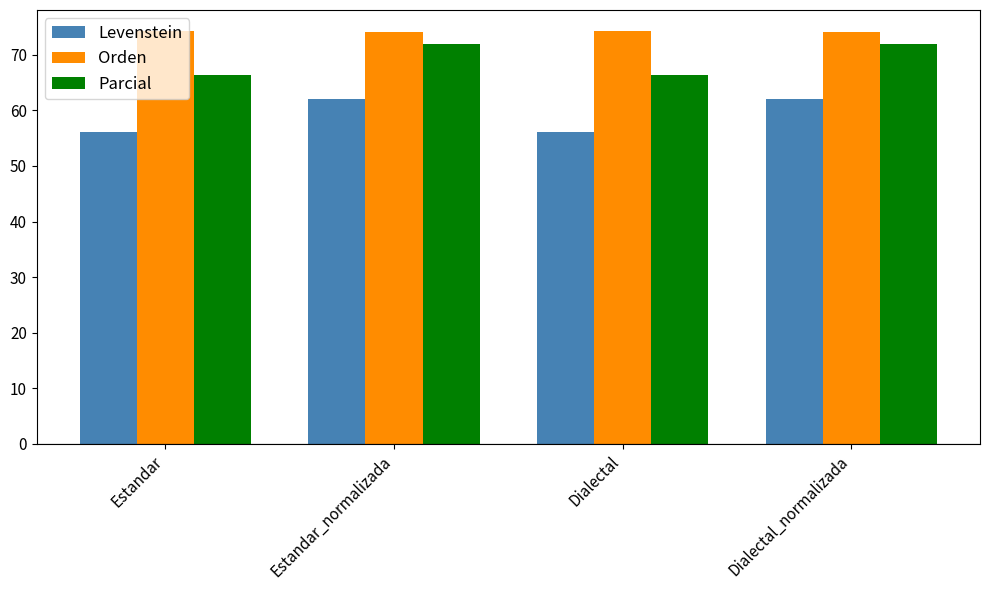

Does the chart contain stacked bars?

No